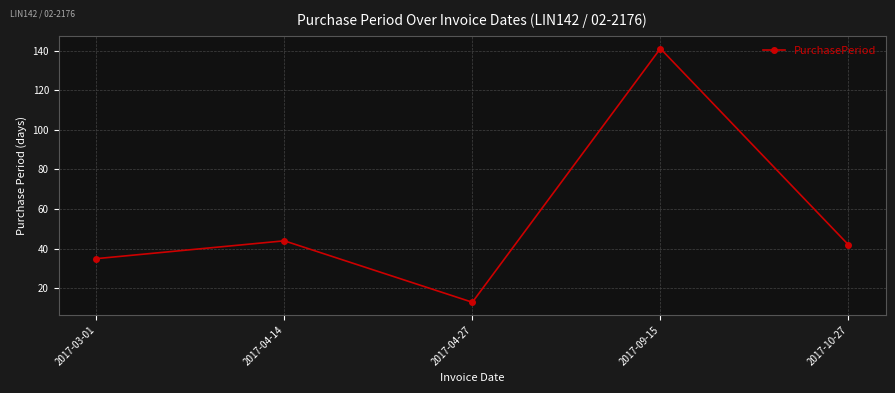

Reading left to right, what are all the values shown in this chart?

35	44	13	141	42